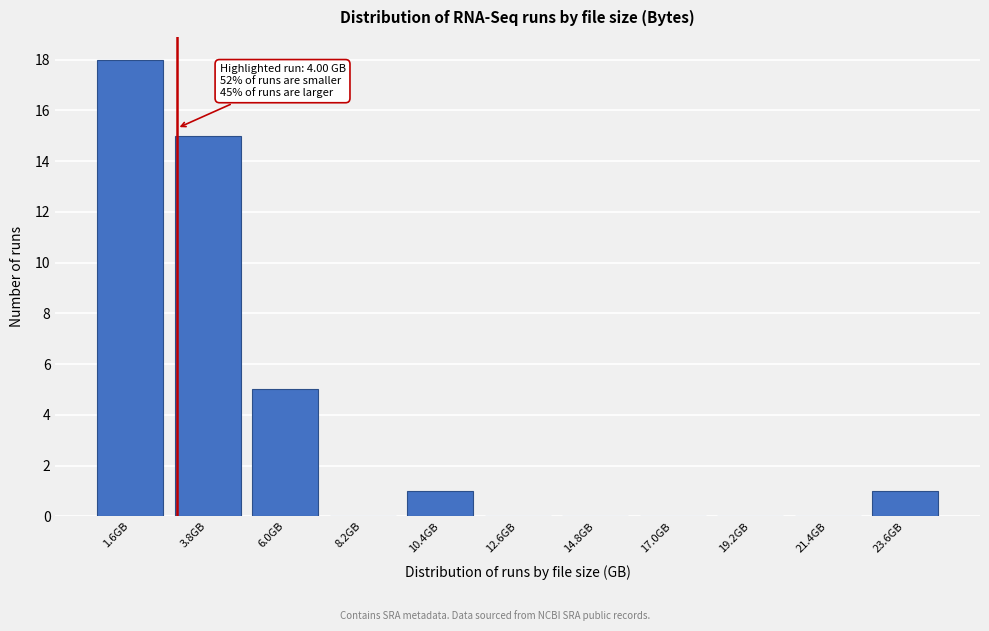

Reading left to right, extract all data points from this chart.

1.6GB=18	3.8GB=15	6.0GB=5	8.2GB=0	10.4GB=1	12.6GB=0	14.8GB=0	17.0GB=0	19.2GB=0	21.4GB=0	23.6GB=1